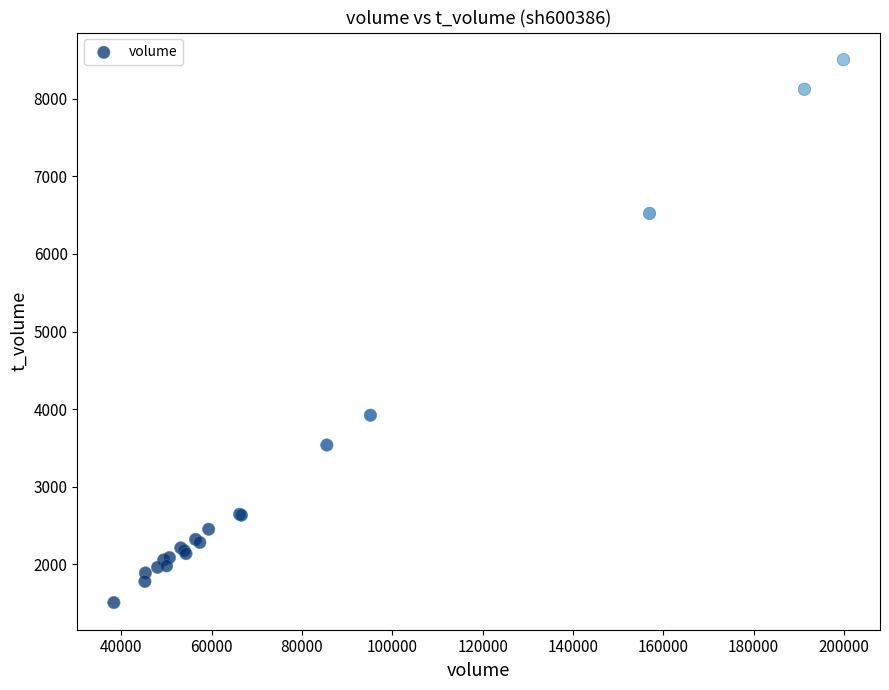

What Y value in the scatter plot is closest to 5005?

3922